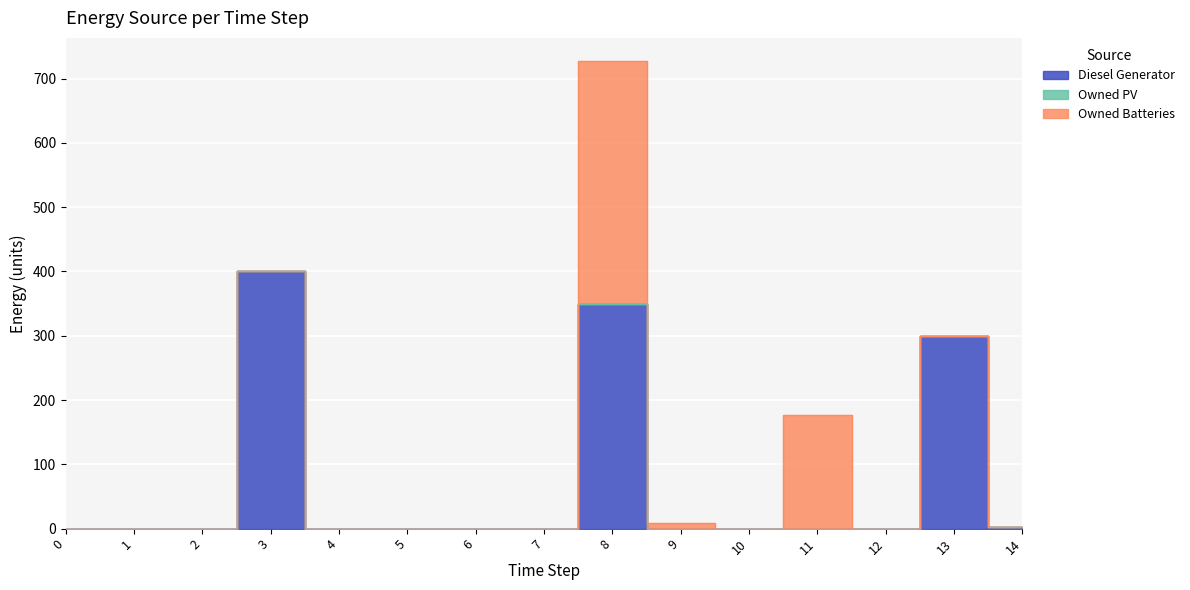

What is the value of the Owned Batteries point at the 9th from the left?

378